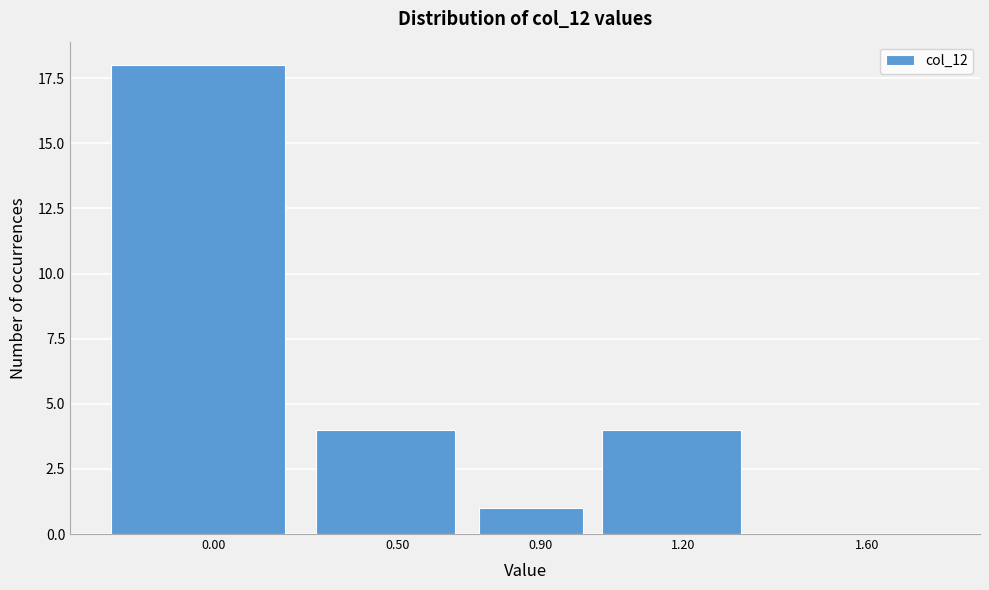

Reading right to left, extract all data points from this chart.

1.60=0	1.20=4	0.90=1	0.50=4	0.00=18